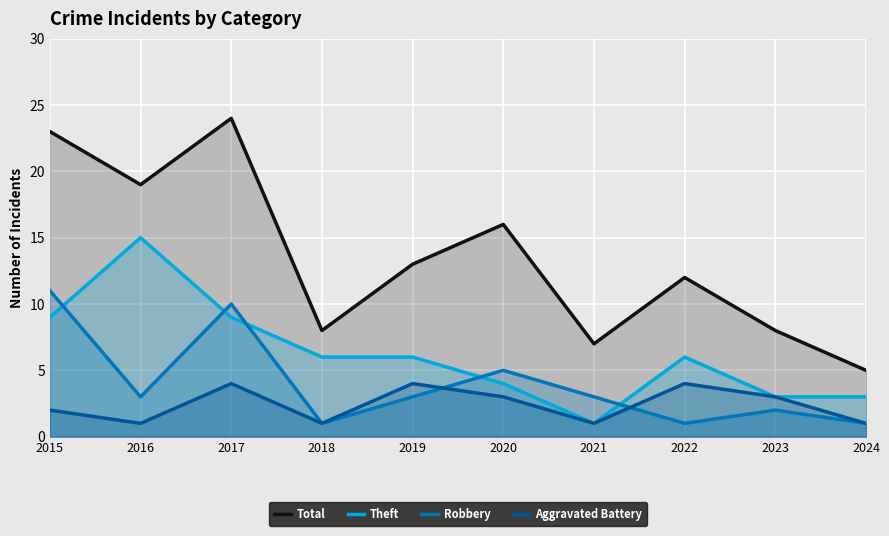

What is the lowest value of the Theft series?

1